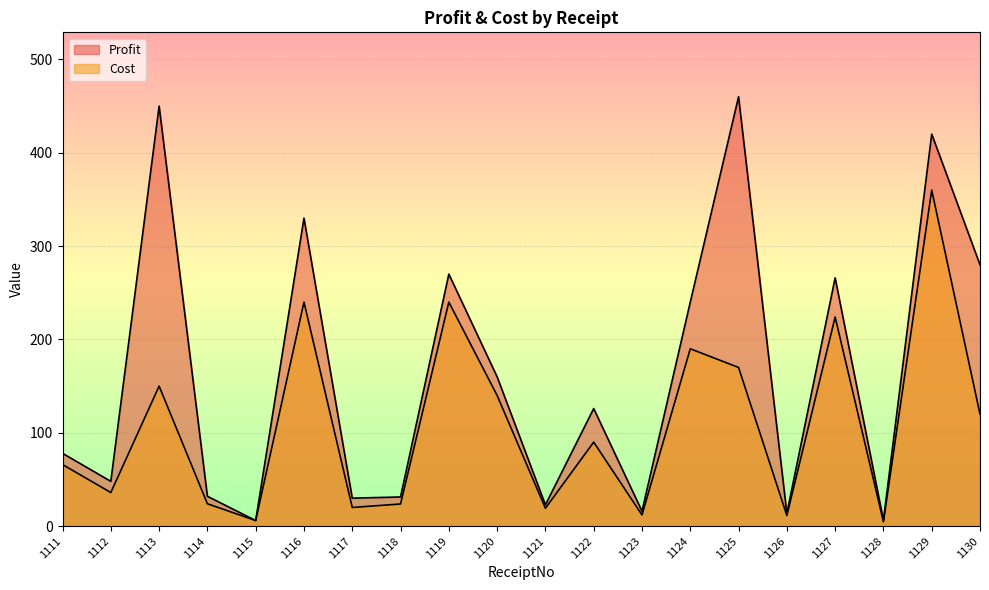

True or false: Profit and Cost intersect in this chart.

False